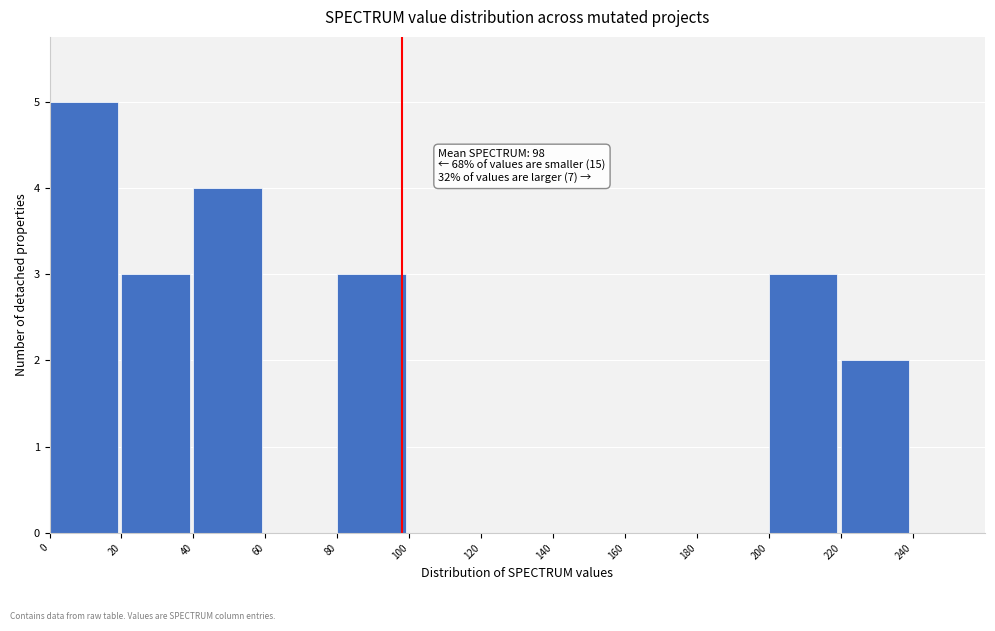

Which range on the x-axis has the tallest bar?

0 to 20